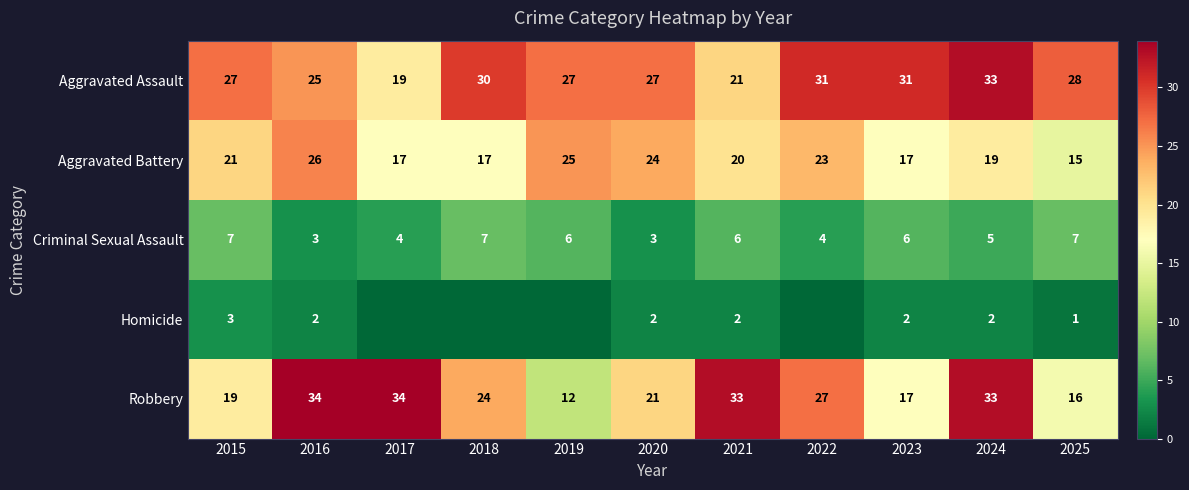

How many values in the Aggravated Battery series are below 20?

5